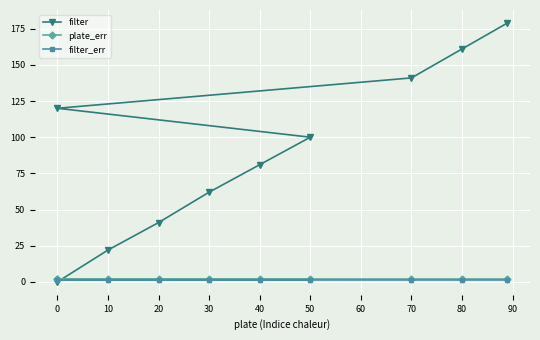

What is the label of the 6th point from the right?

40